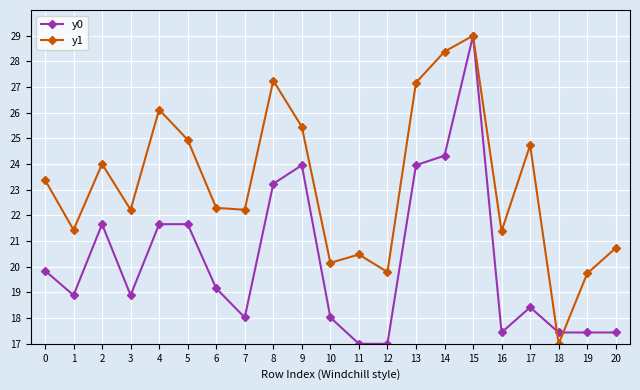

Rank the series by their average value, from lowest to highest.

y0, y1